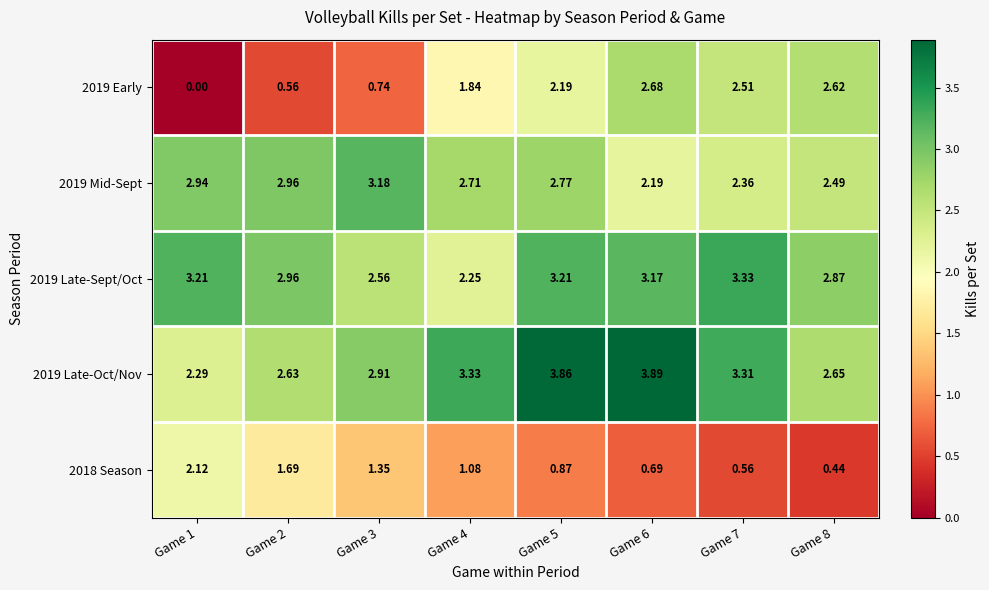

At how many categories does at least one series exceed 1?

8